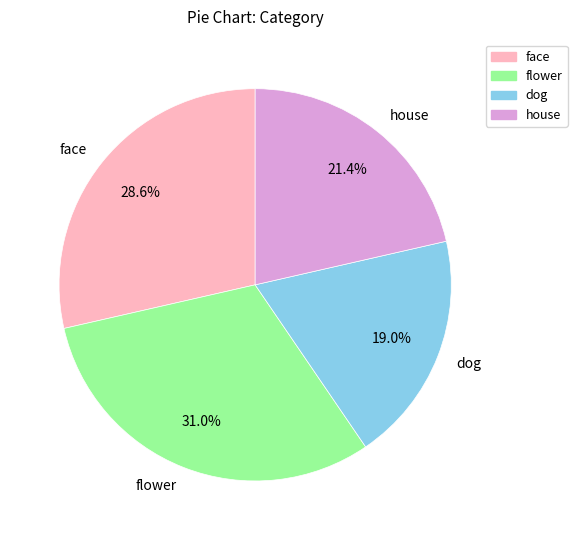

What is the largest slice in the pie chart?

flower